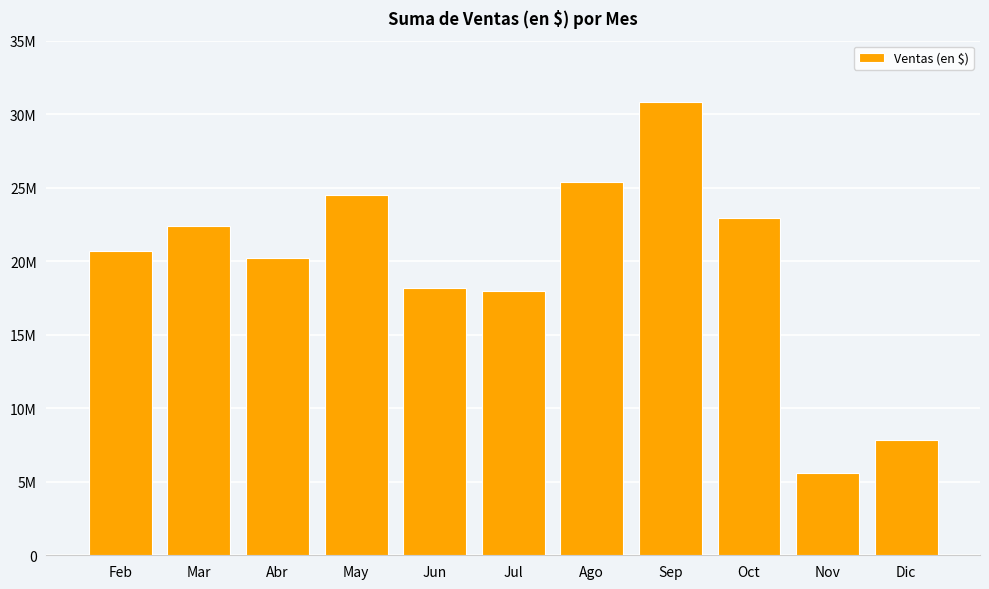

Rank the categories by value from lowest to highest.

Nov, Dic, Jul, Jun, Abr, Feb, Mar, Oct, May, Ago, Sep